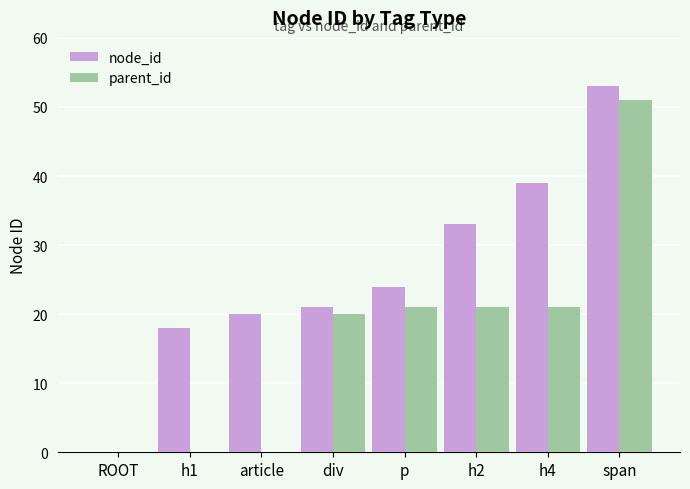

Are the bars grouped side by side (vs. stacked)?

Yes